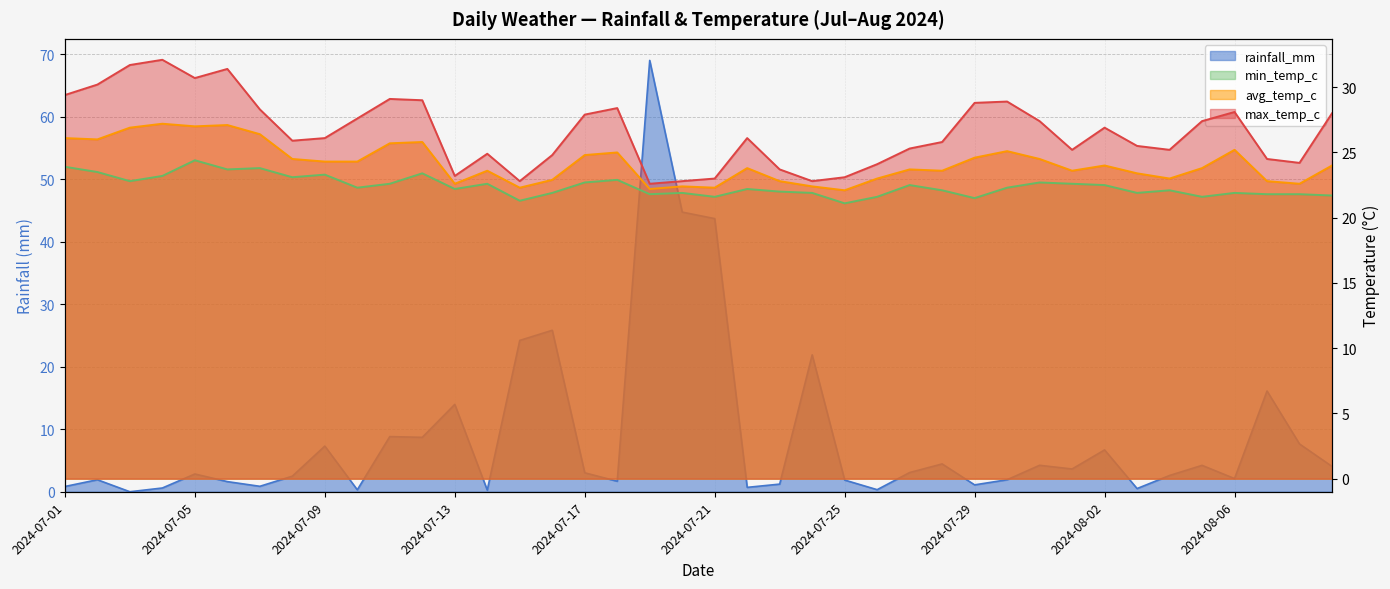

In rainfall_mm, how many points are lower than both neighbors (excluding endpoints)?

12